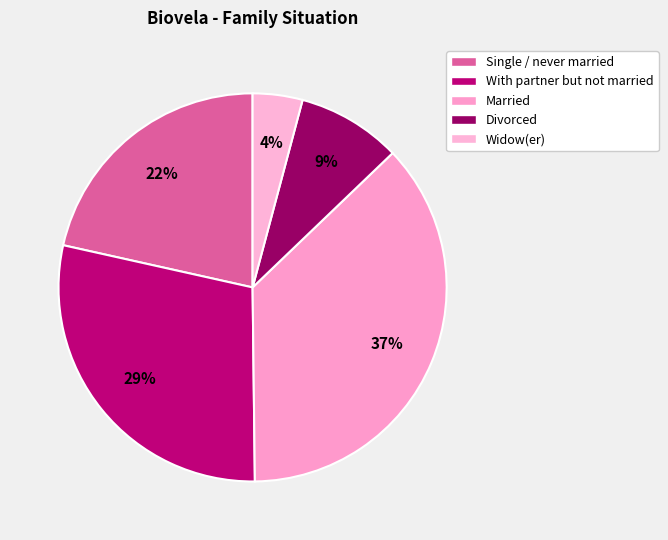

Combined, do Single / never married and Married account for over 50%?

Yes